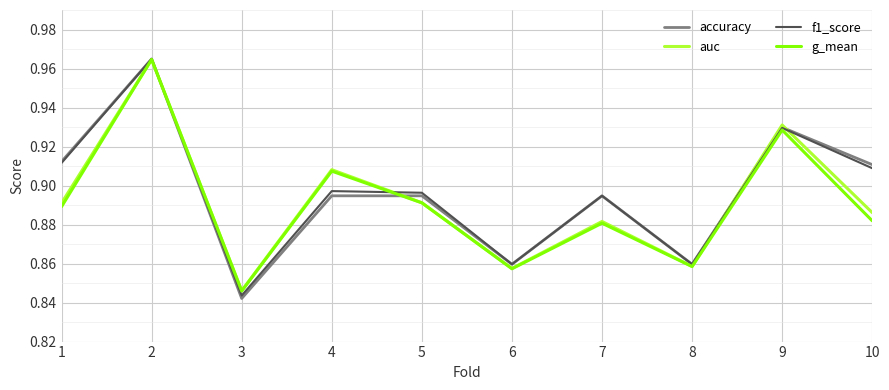

In auc, how many points are lower than both neighbors (excluding endpoints)?

3